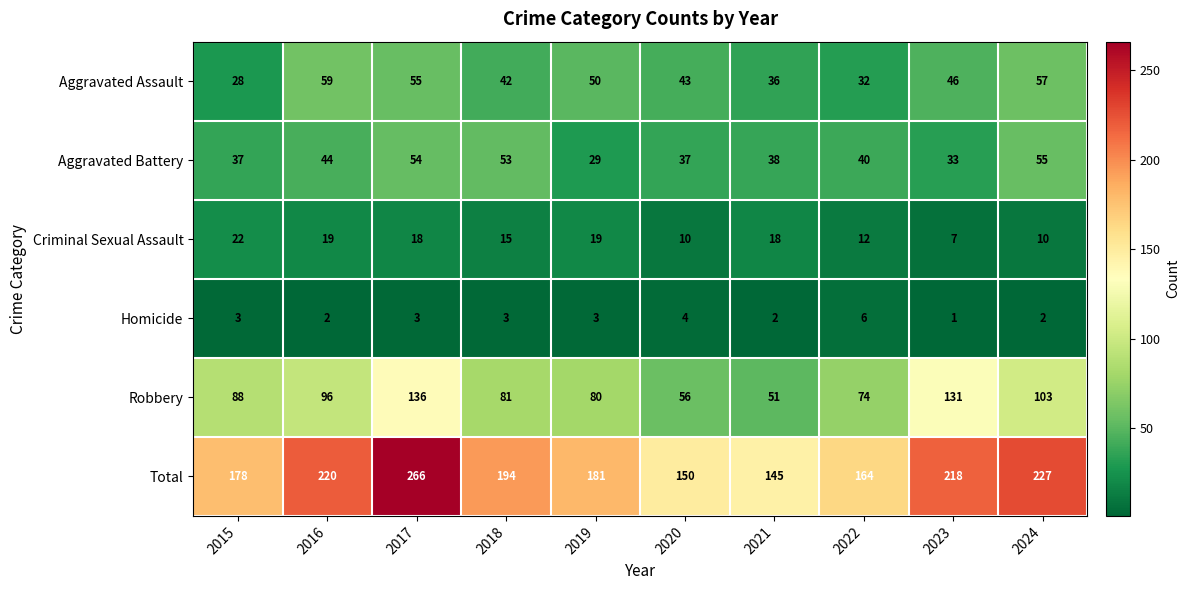

Which series has the largest range (max minus min)?

Total